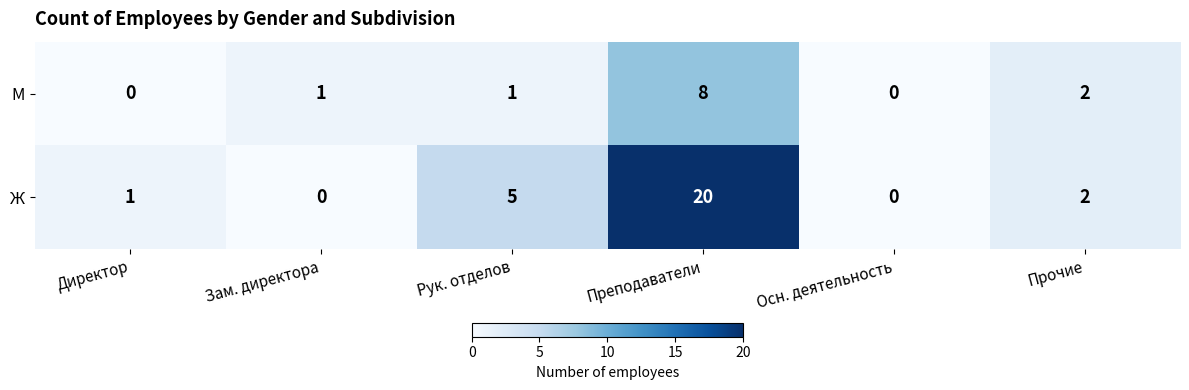

At which label does Ж first exceed 2?

Рук. отделов